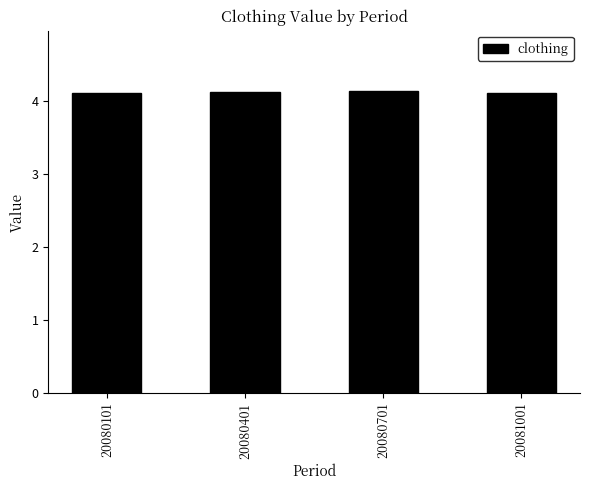

How many values are between 4 and 5?

4